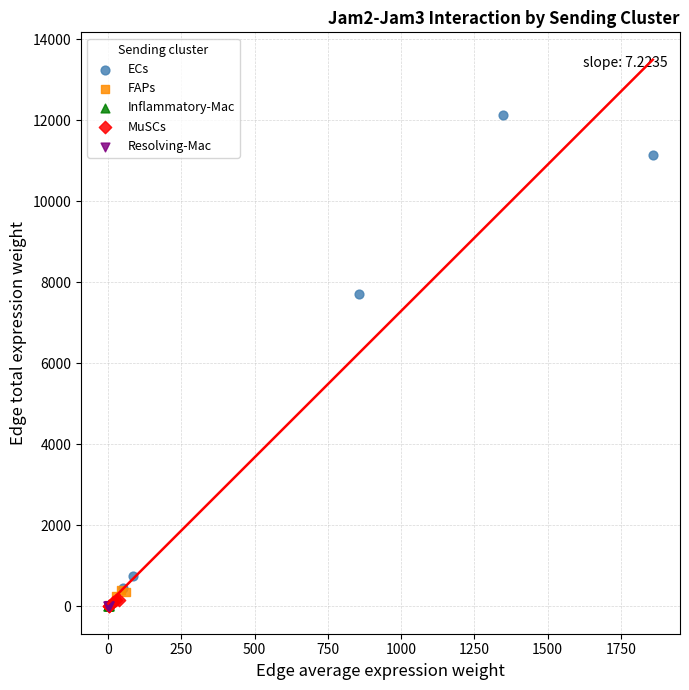

Which series has the widest spread of Y values?

ECs